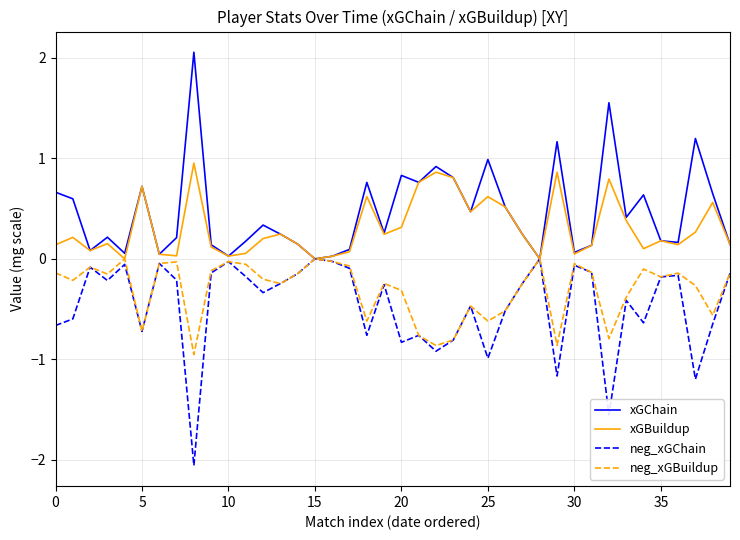

What is the maximum value shown in the chart?

2.1